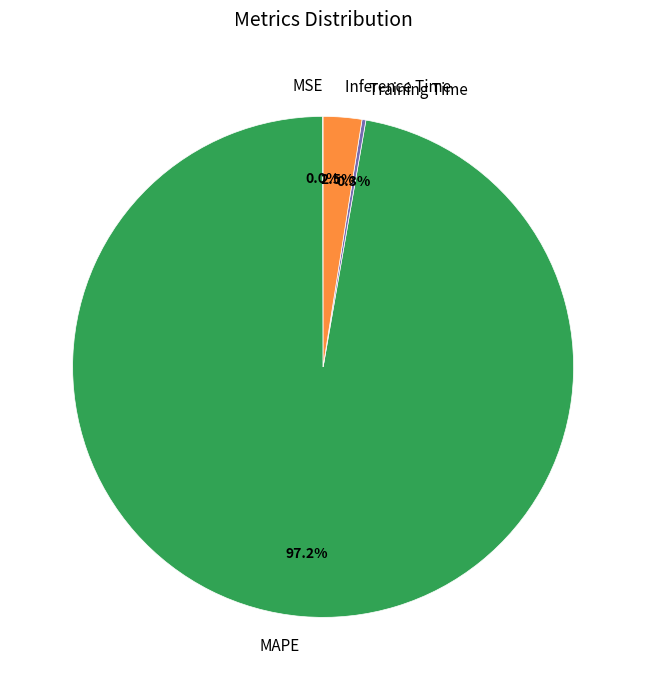

Does MAPE account for over 50% of the chart?

Yes